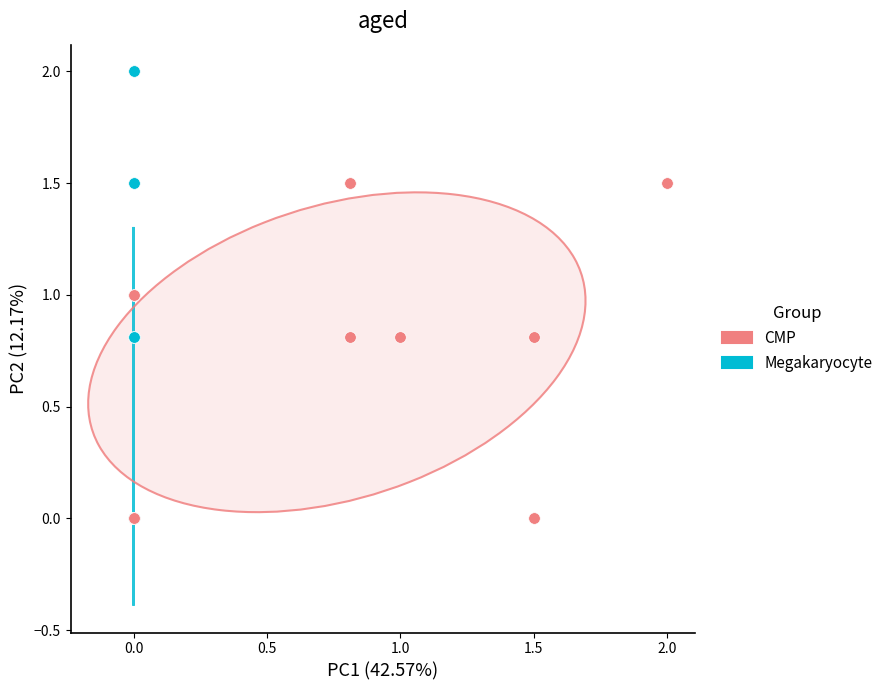

Which series contains the highest Y value?

Megakaryocyte